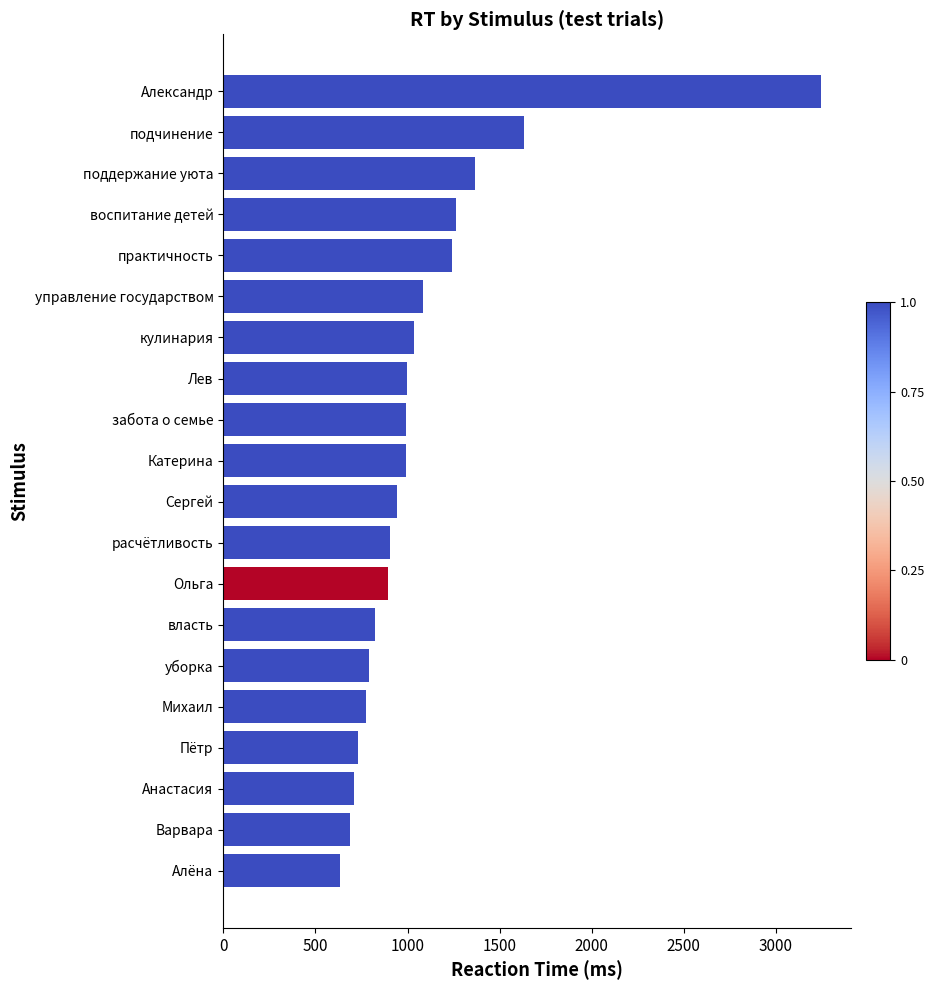

True or false: the data shows 1264 at воспитание детей.

True